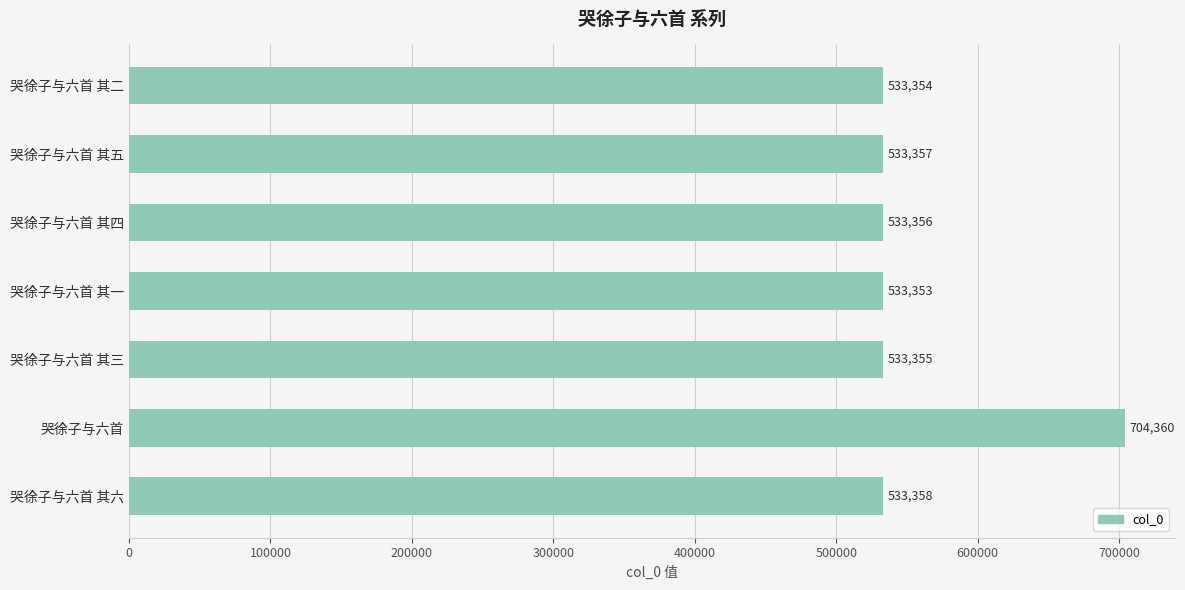

The value at 哭徐子与六首 其六 is 533358. True or false?

True